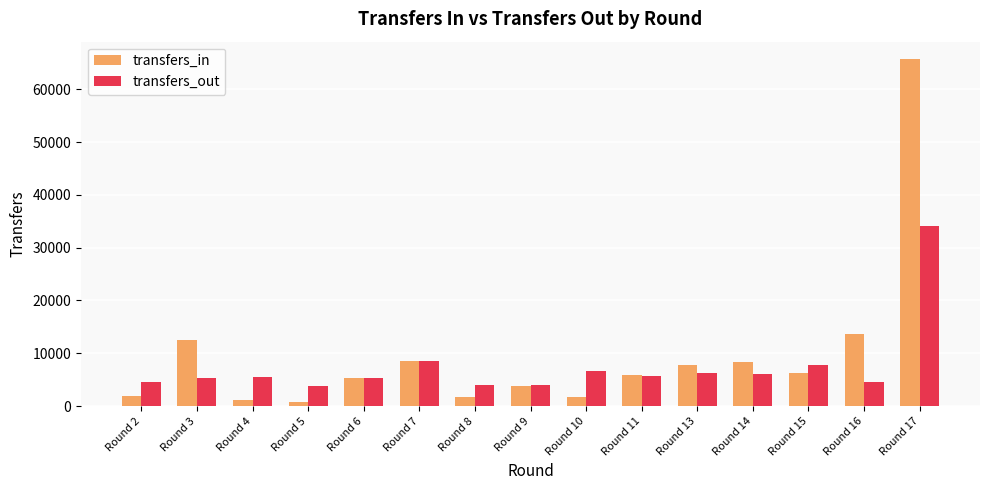

What is the value of the transfers_out bar at the 14th from the left?

4620